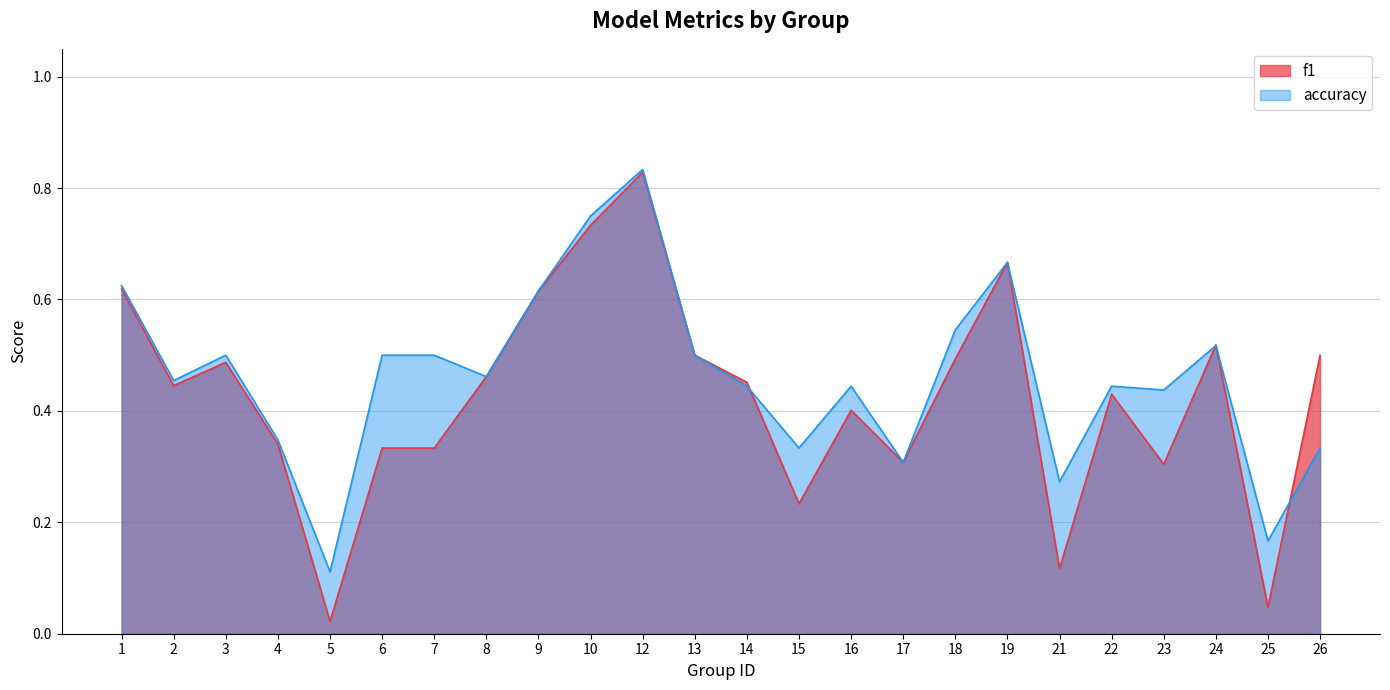

What is the sum of all accuracy values?

11.1